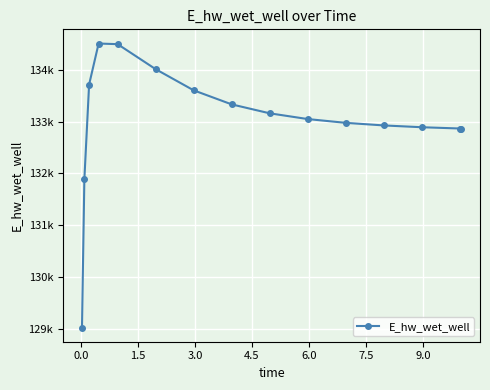

Does the chart have visible grid lines?

Yes